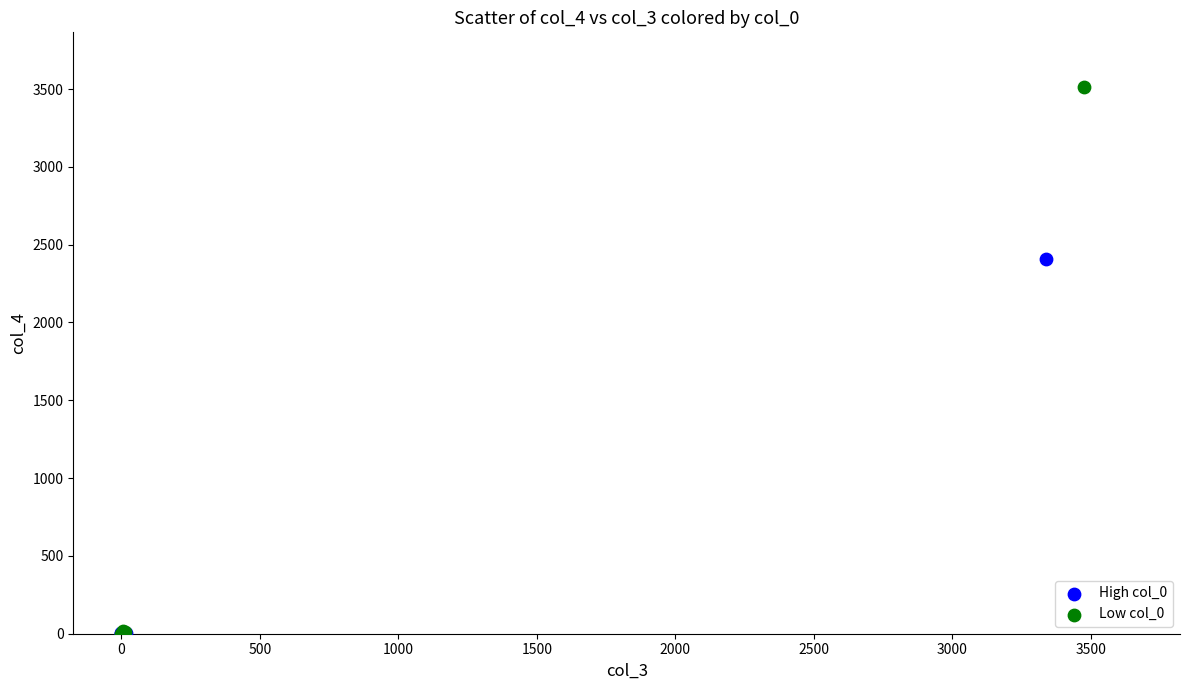

Which series contains the highest Y value?

Low col_0